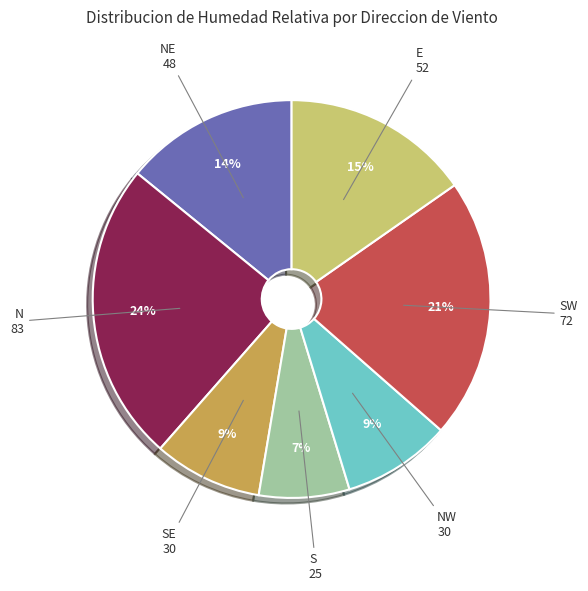

To the nearest percent, what is the difference between the NW and SW slice percentages?

12%